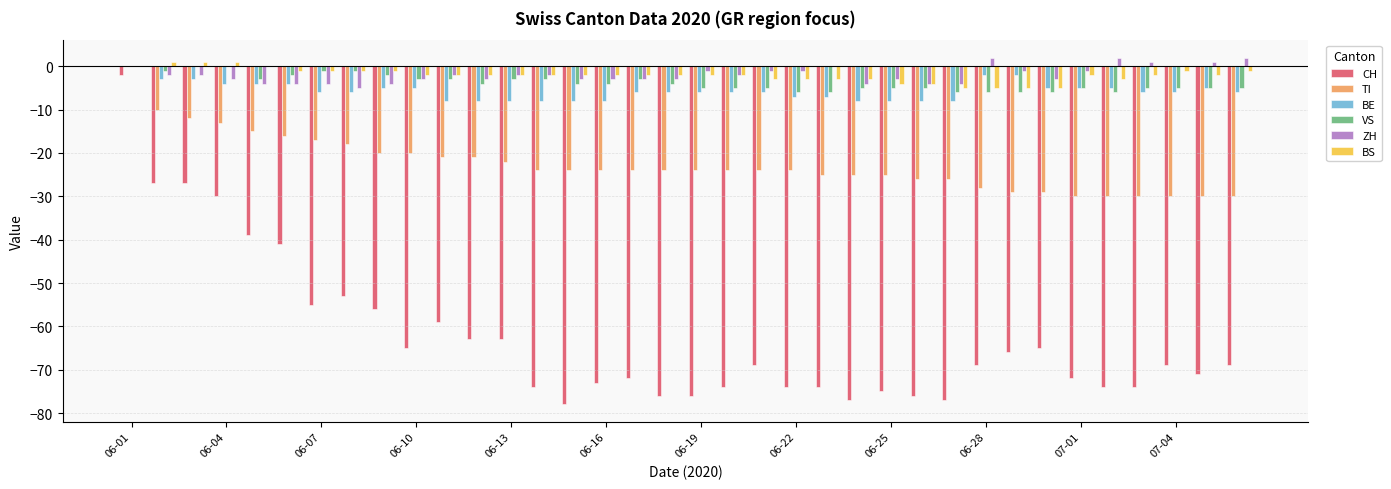

What is the sum of all CH values?

-2254